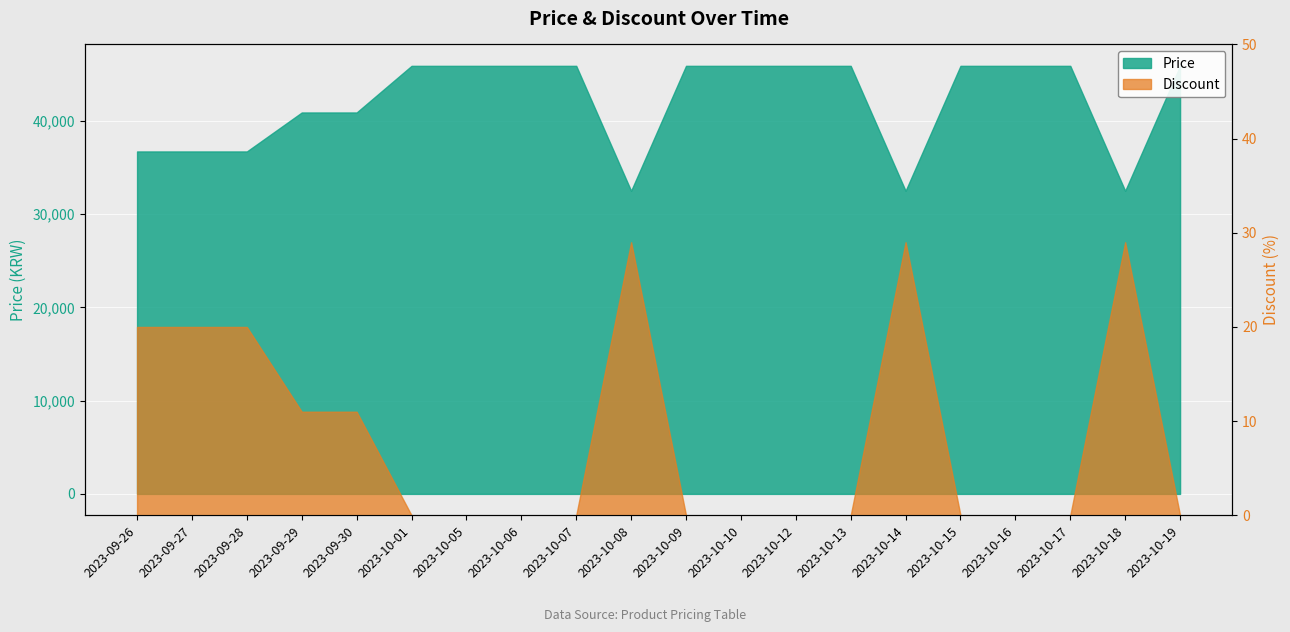

What is the label of the 5th point from the left?

2023-09-30